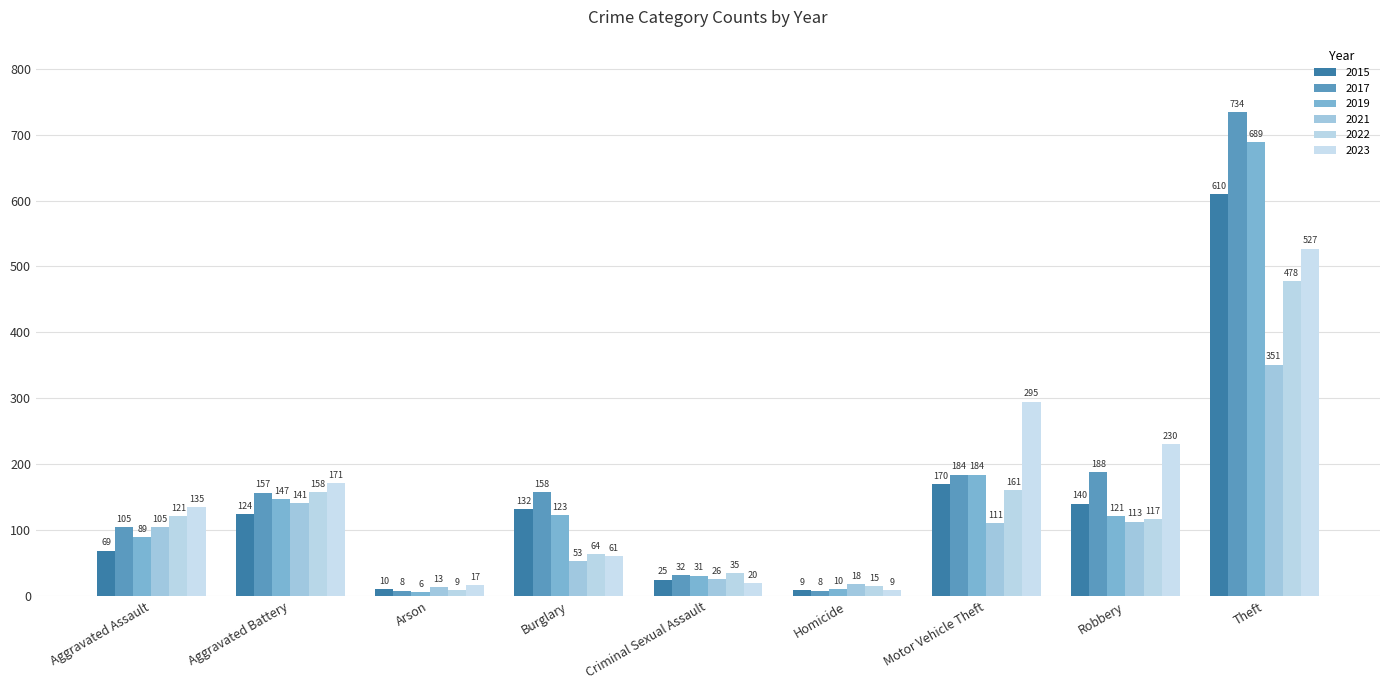

What is the label of the 3rd bar from the right?

Motor Vehicle Theft